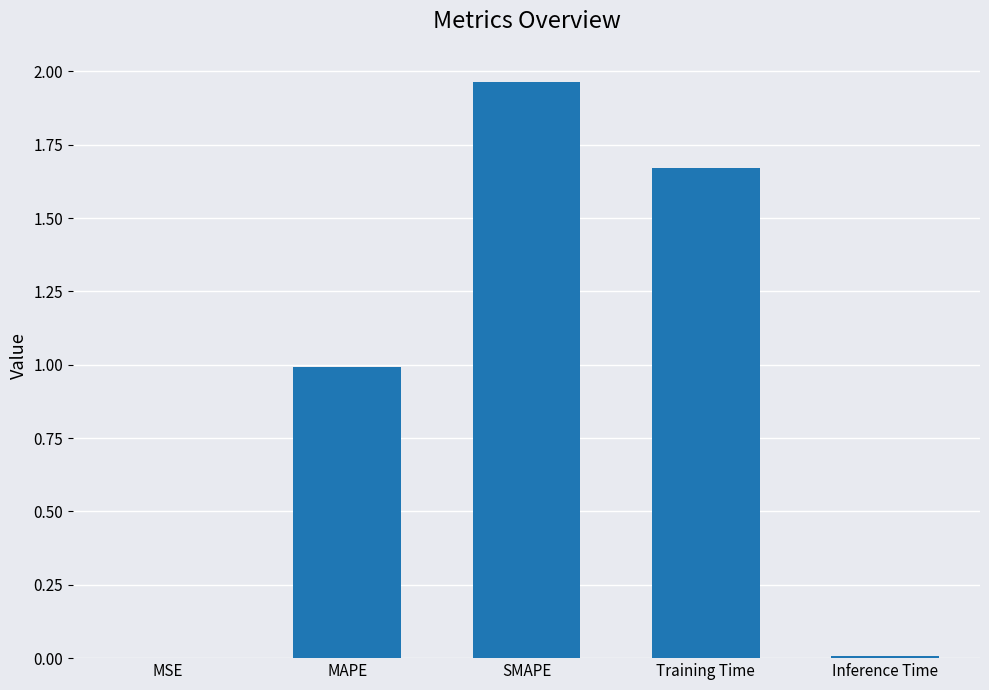

Does the chart contain stacked bars?

No